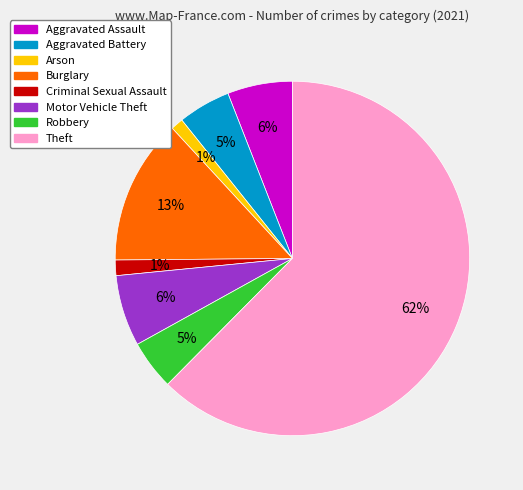

Count the number of slices in the pie.

8